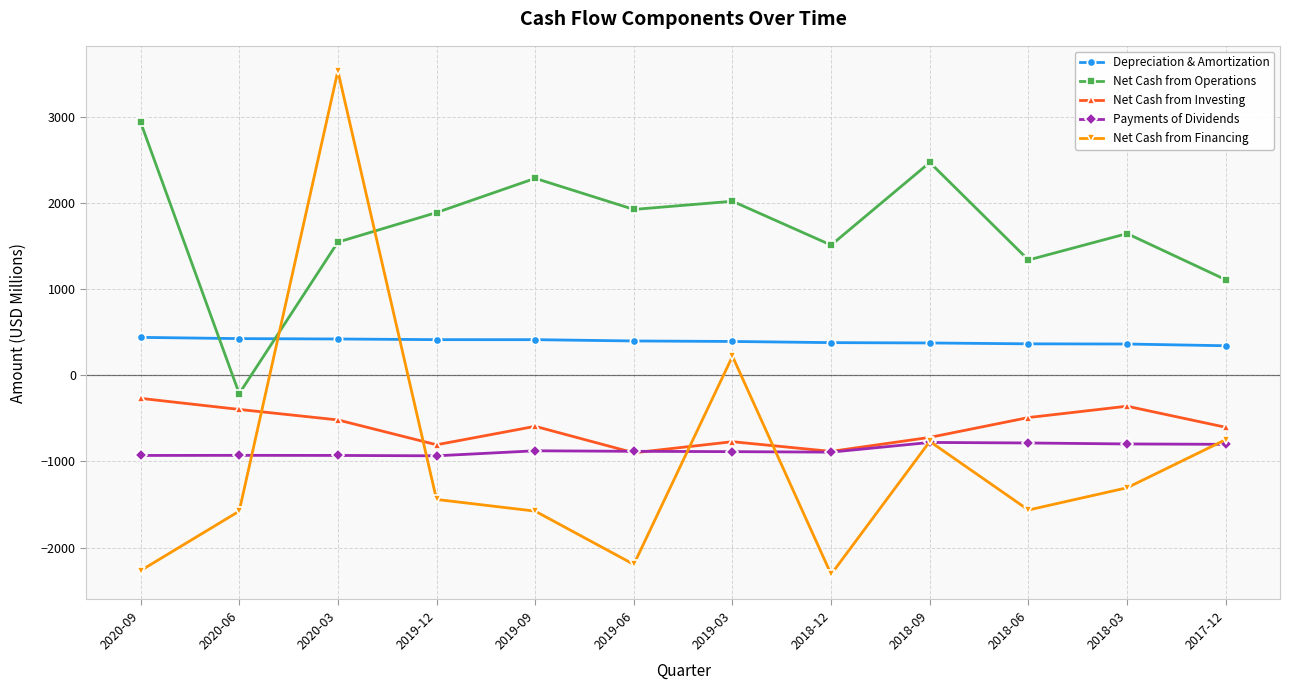

What are all the series names shown in the legend?

Depreciation & Amortization, Net Cash from Operations, Net Cash from Investing, Payments of Dividends, Net Cash from Financing